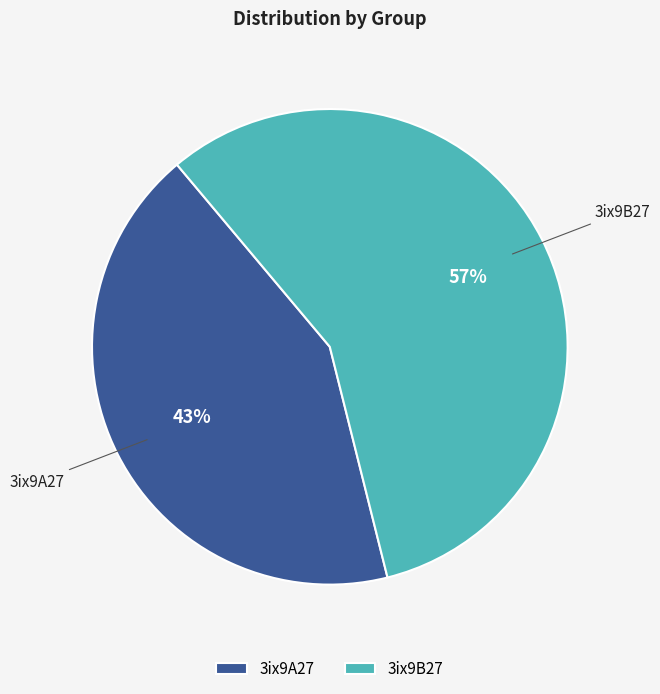

What percentage is the 3ix9B27 slice, to the nearest percent?

57%